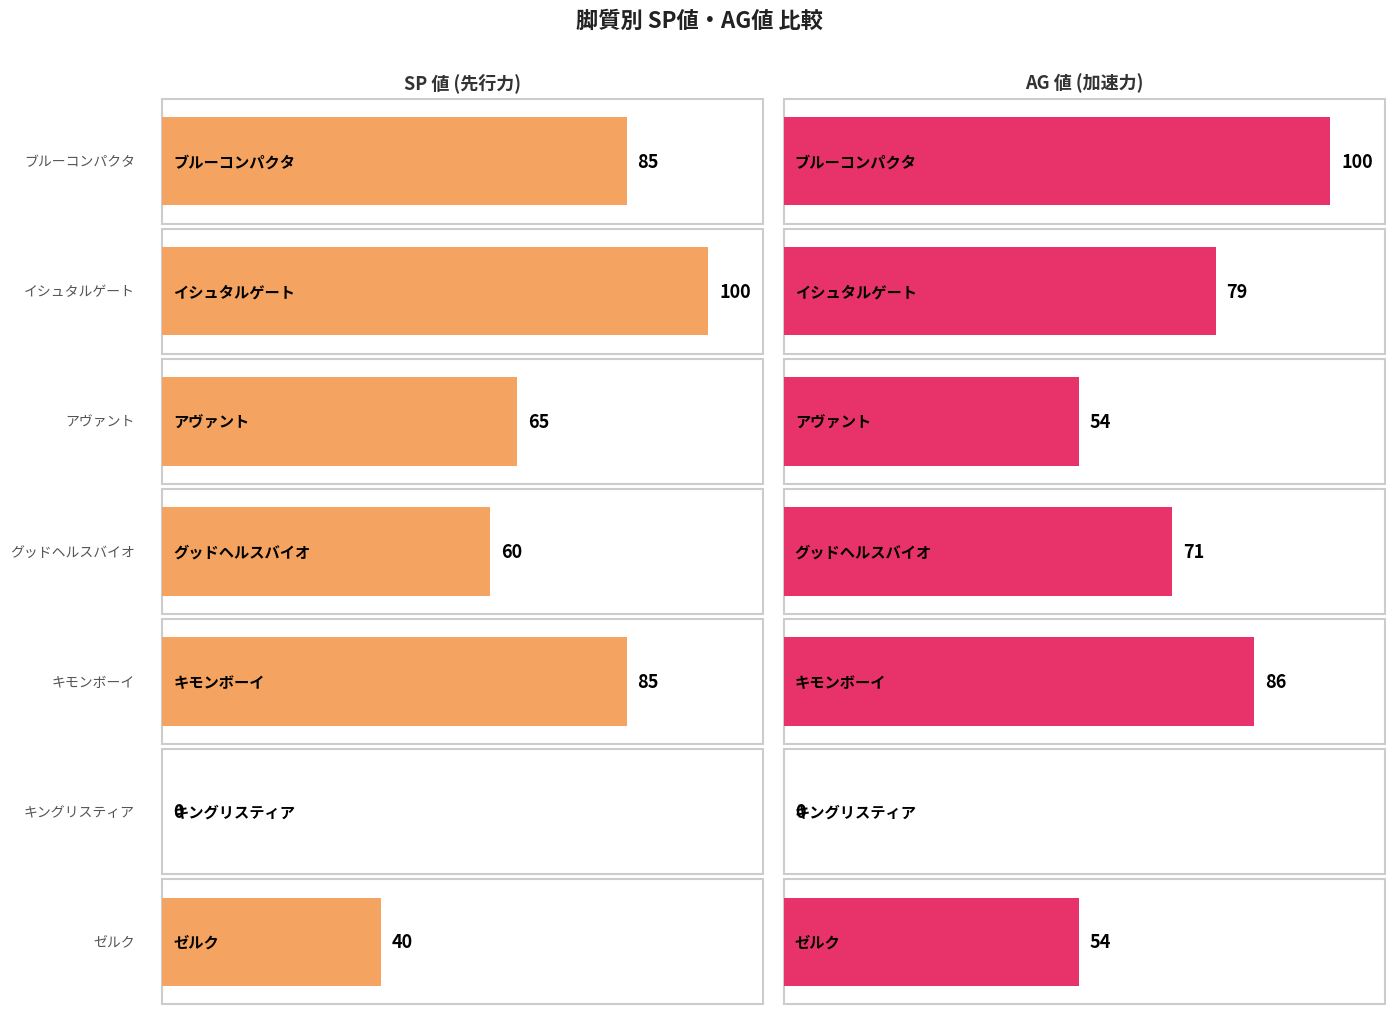

Is the value of AG 値 at 2 先(ブルーコンパクタ) greater than the value of SP 値 at 2 先(ブルーコンパクタ)?

Yes